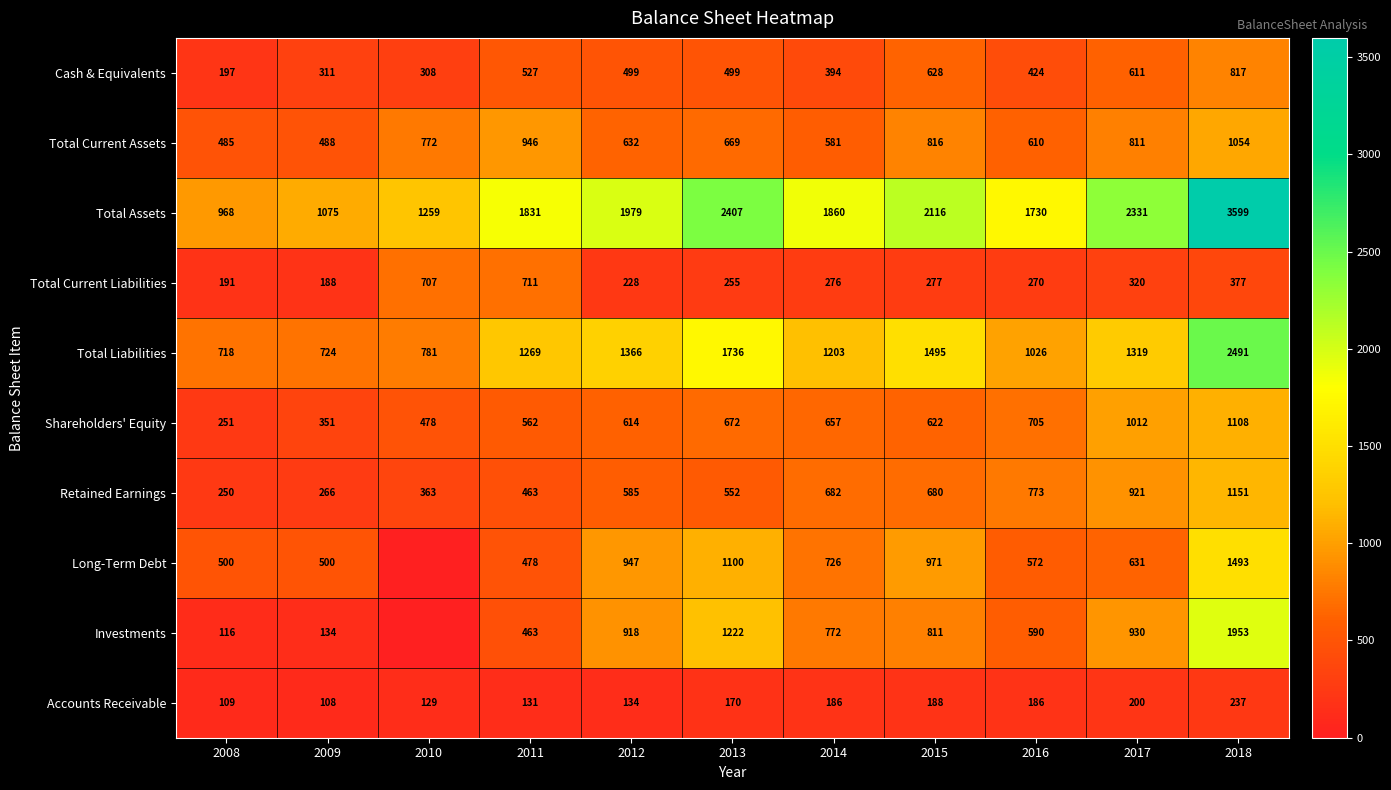

Which has a higher value, 2017 or 2014?

2017